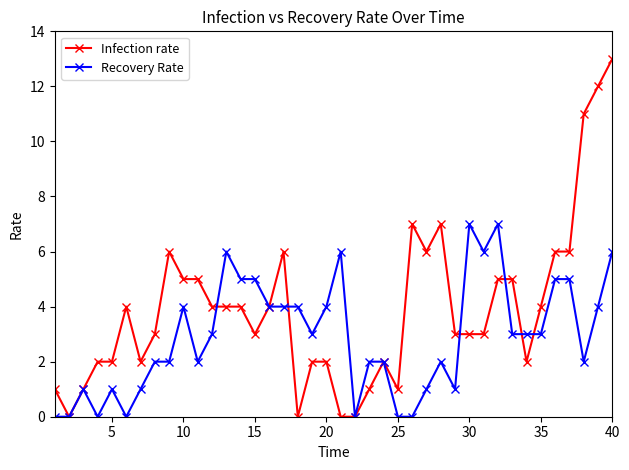

Rank the series by their average value, from lowest to highest.

Recovery Rate, Infection rate